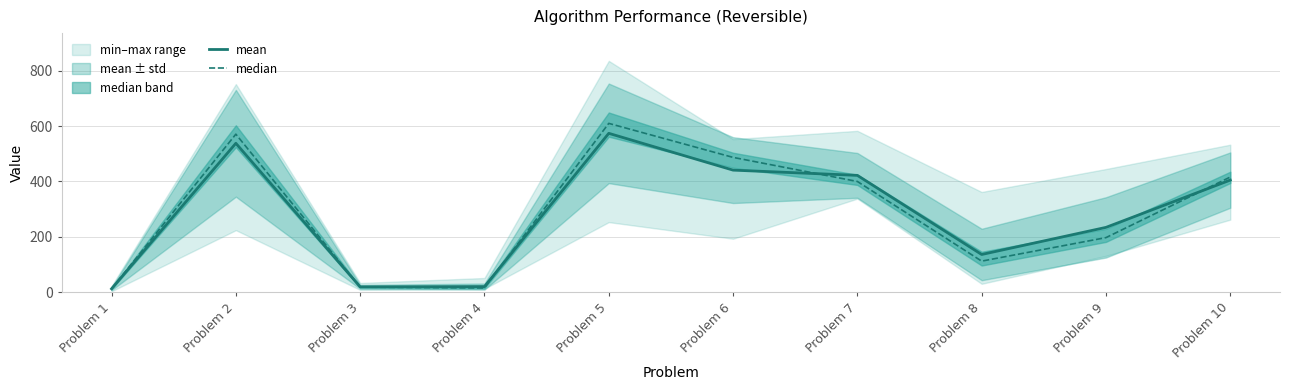

What is the difference between the median values at Problem 4 and Problem 1?

3